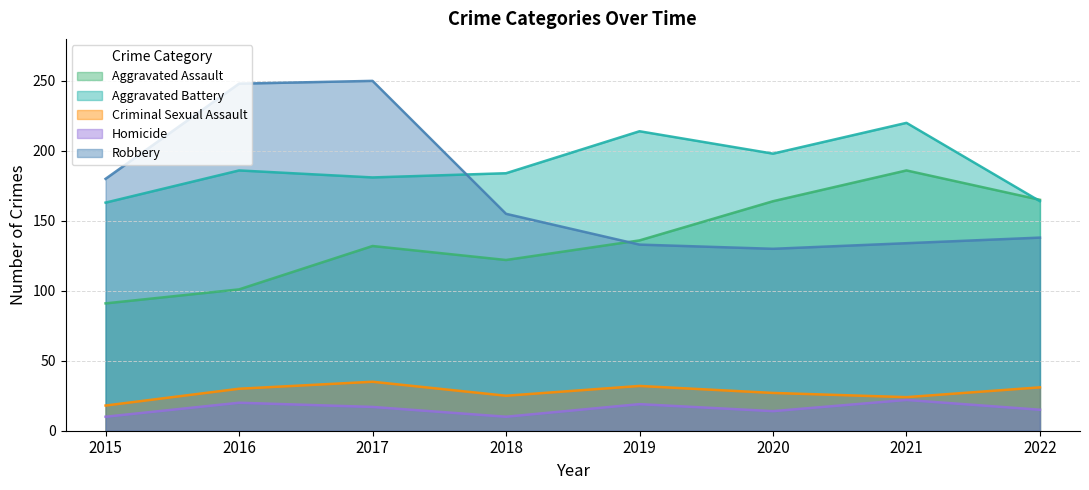

Which series has the widest spread of values?

Robbery